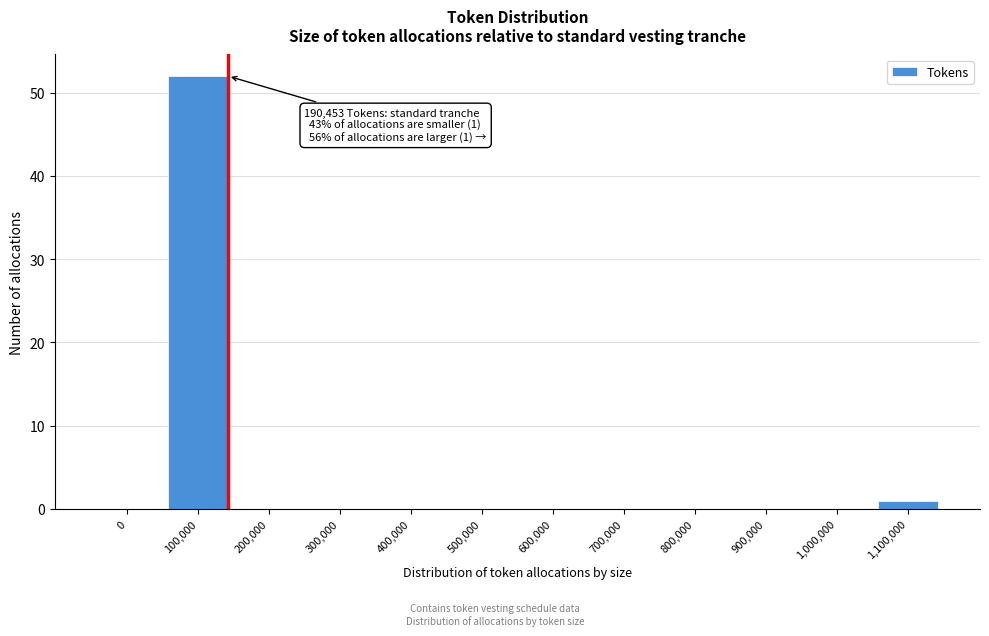

Reading right to left, what are all the values shown in this chart?

1,100,000=1	1,000,000=0	900,000=0	800,000=0	700,000=0	600,000=0	500,000=0	400,000=0	300,000=0	200,000=0	100,000=52	0=0